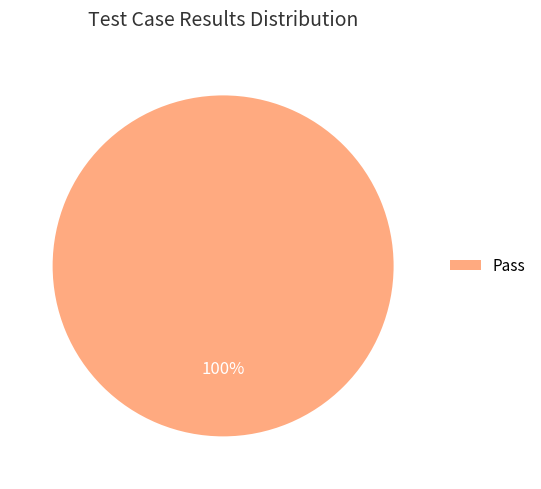

True or false: Pass accounts for 86% of the total.

False